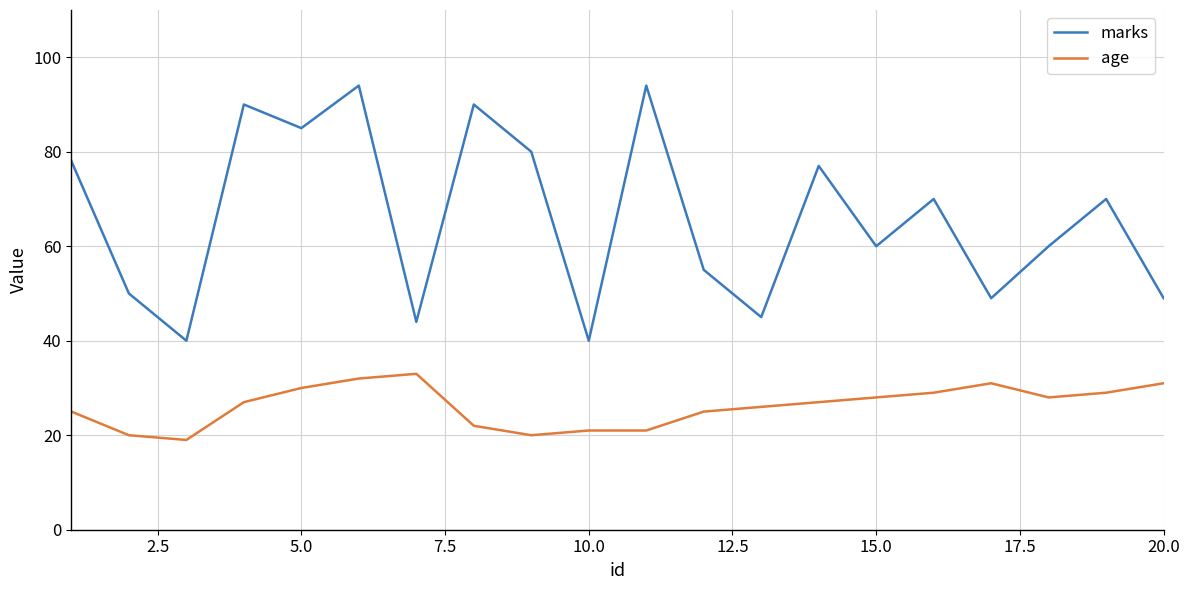

What is the highest value of the age series?

33